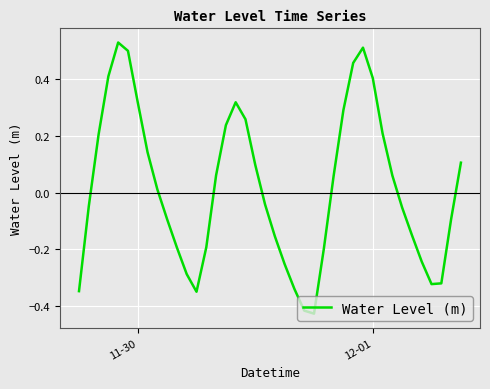

Reading right to left, extract all data points from this chart.

0.1	-0.1	-0.3	-0.3	-0.2	-0.2	-0.1	0.1	0.2	0.4	0.5	0.5	0.3	0.1	-0.2	-0.4	-0.4	-0.3	-0.3	-0.2	-0.0	0.1	0.3	0.3	0.2	0.1	-0.2	-0.3	-0.3	-0.2	-0.1	0.0	0.1	0.3	0.5	0.5	0.4	0.2	-0.0	-0.3